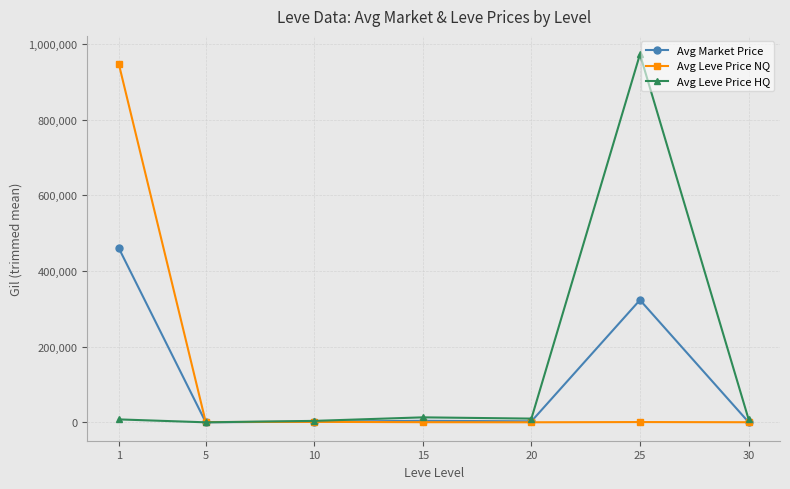

Between 15 and 25, which series saw the biggest shift?

Avg Leve Price HQ